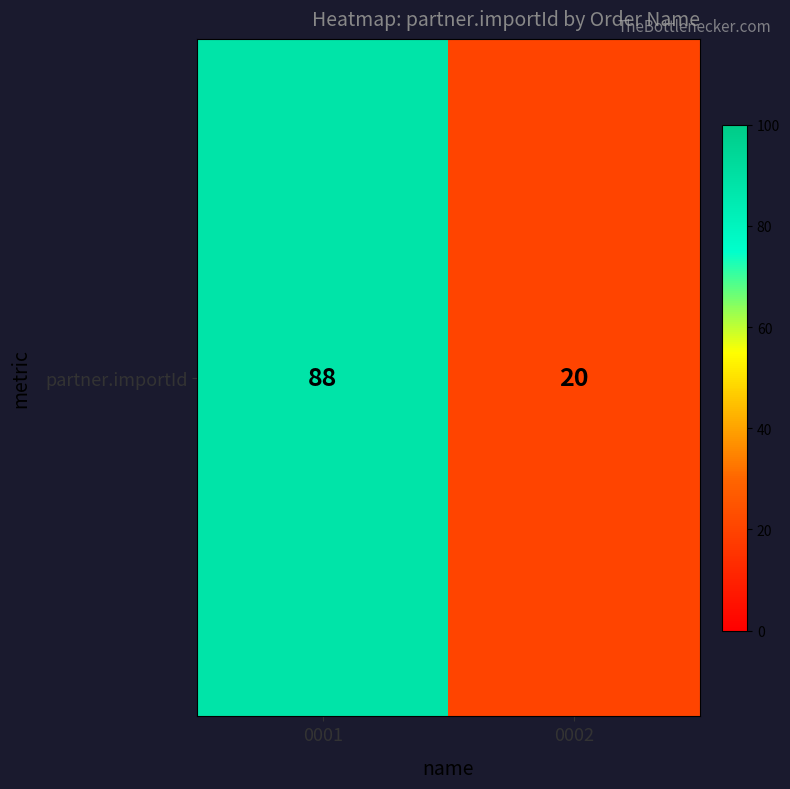

The value at 0002 is 7. True or false?

False